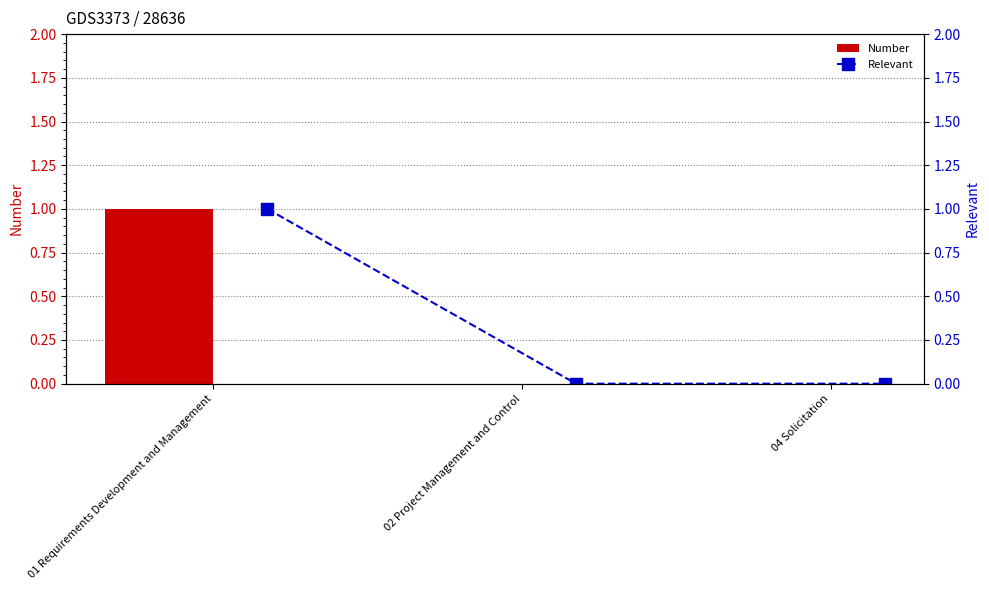

The value of Number at 01 Requirements Development and Management is 0. True or false?

False